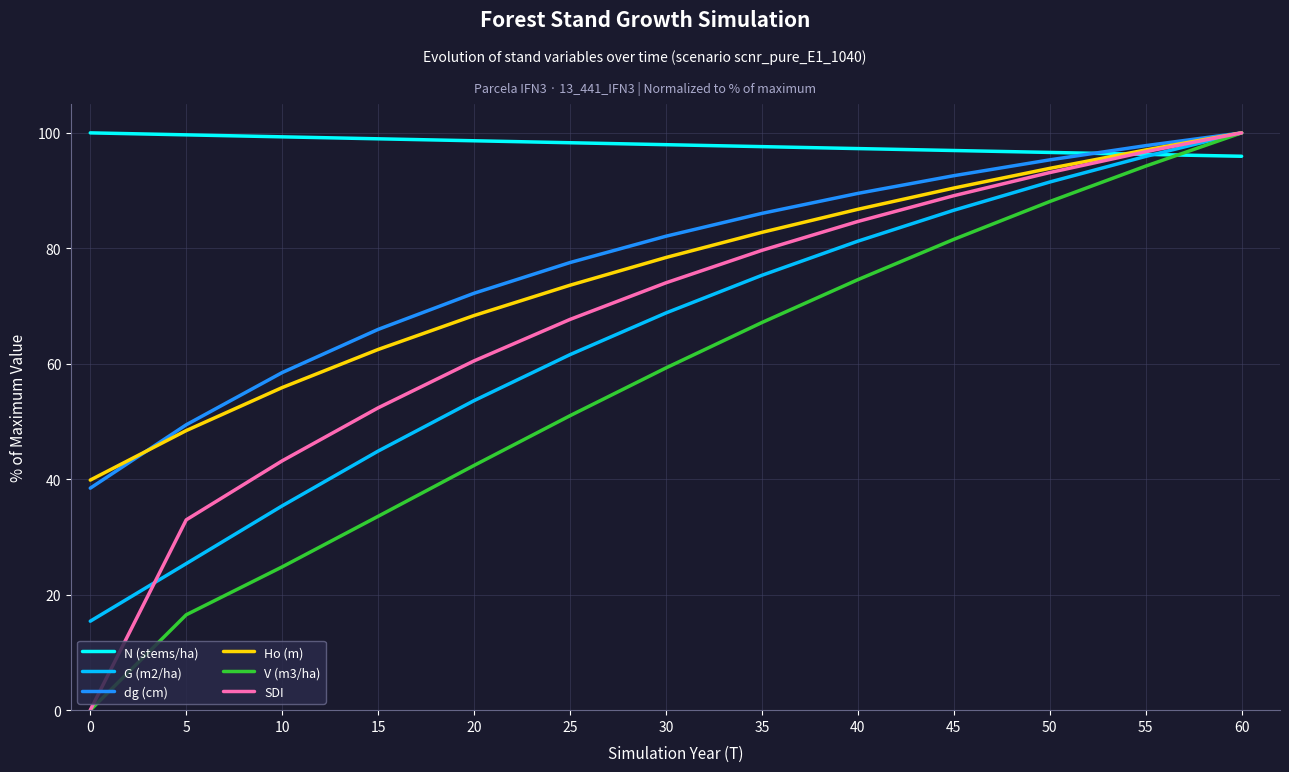

How many categories are shown in the chart?

17